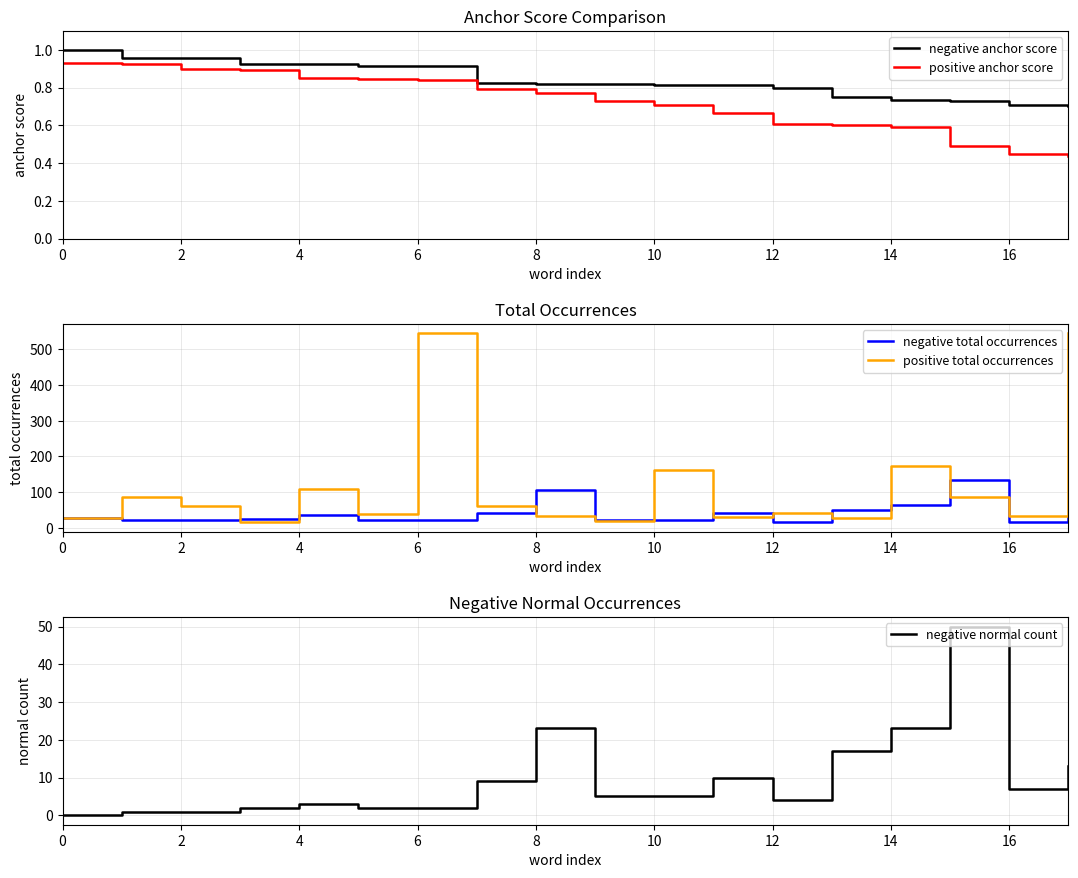

Is it true that positive anchor score equals 1.3 at 2?

False